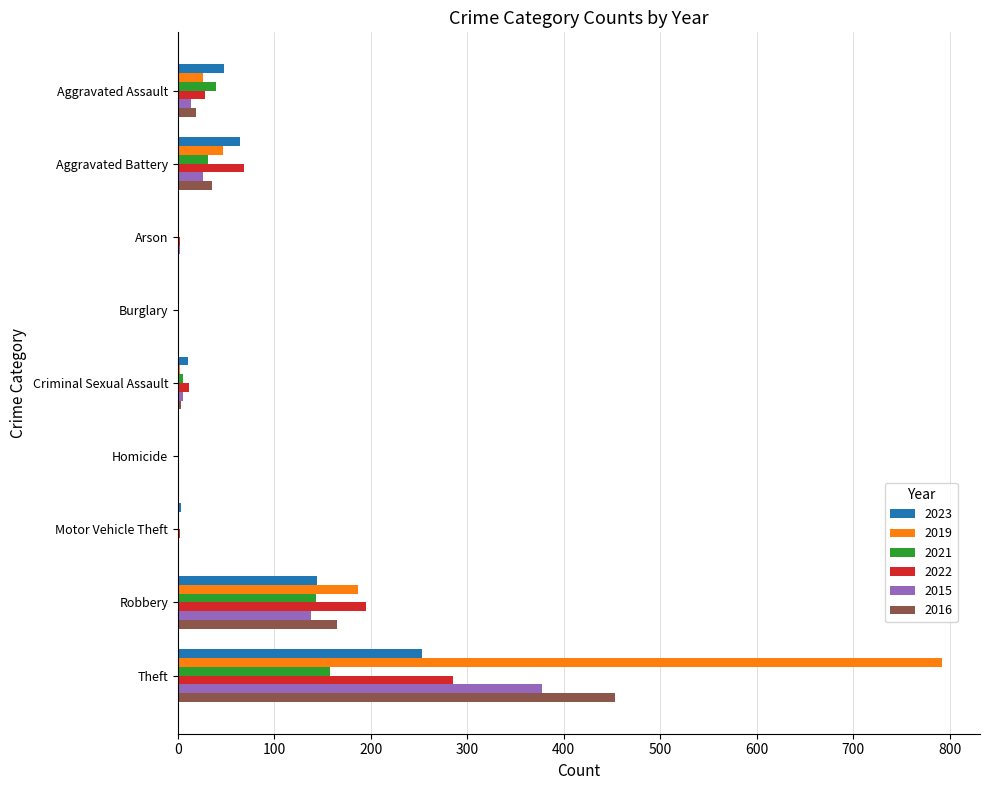

Is it true that 2019 equals 187 at Robbery?

True